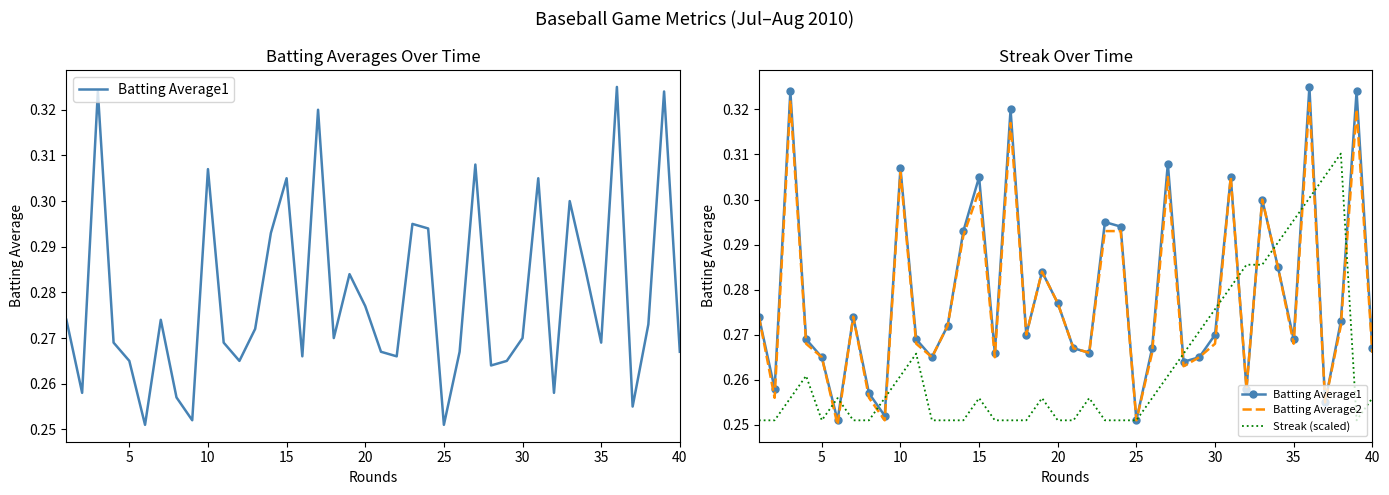

Which series has the largest range (max minus min)?

Batting Average1